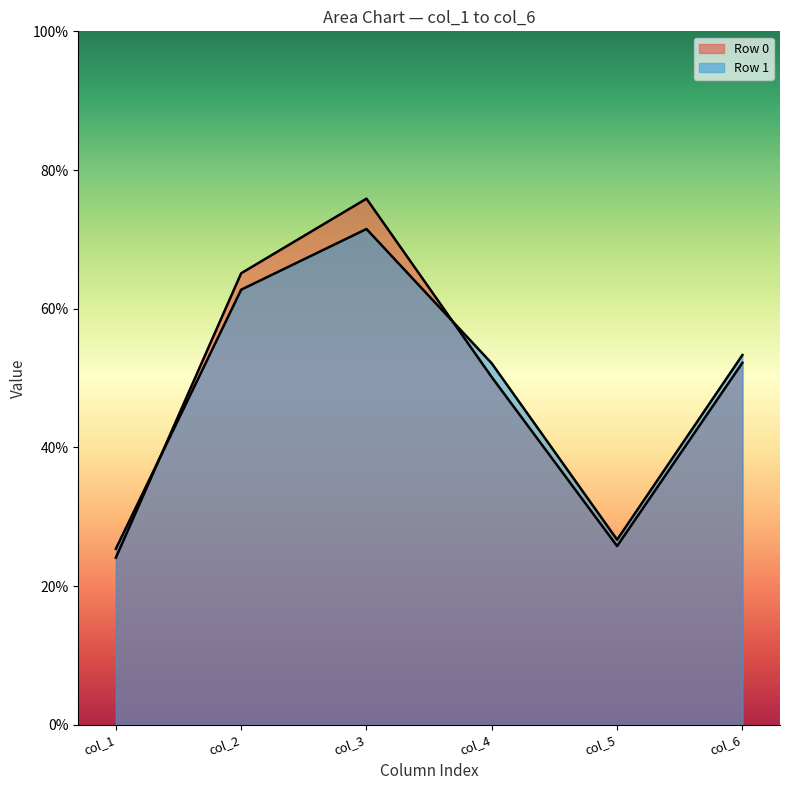

What is the value of the col_2 point at the 1st from the left?

65.1